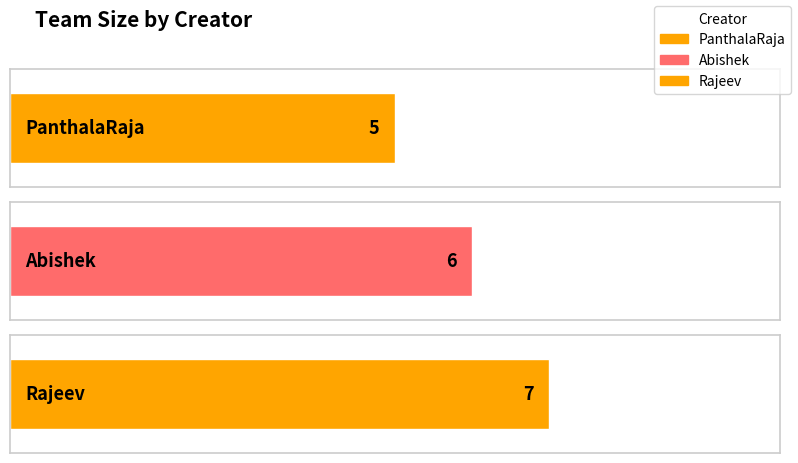

What is the sum of all values?

18